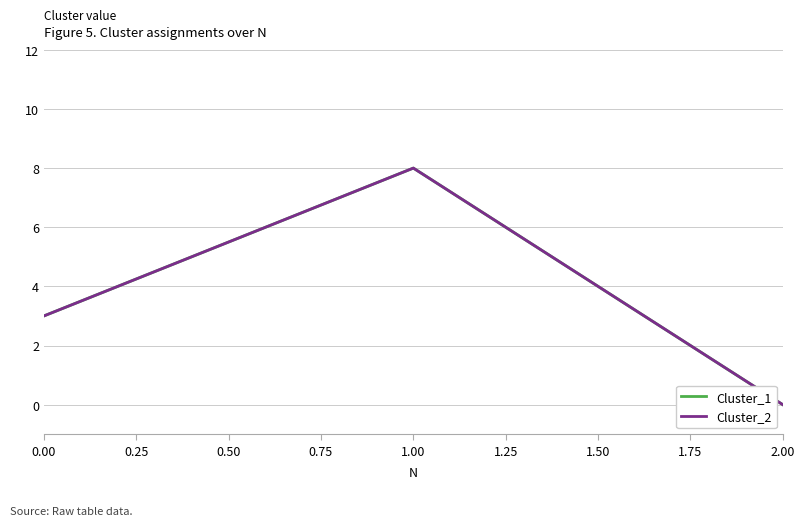

What is the value of the Cluster_2 point at the 2nd from the left?

8